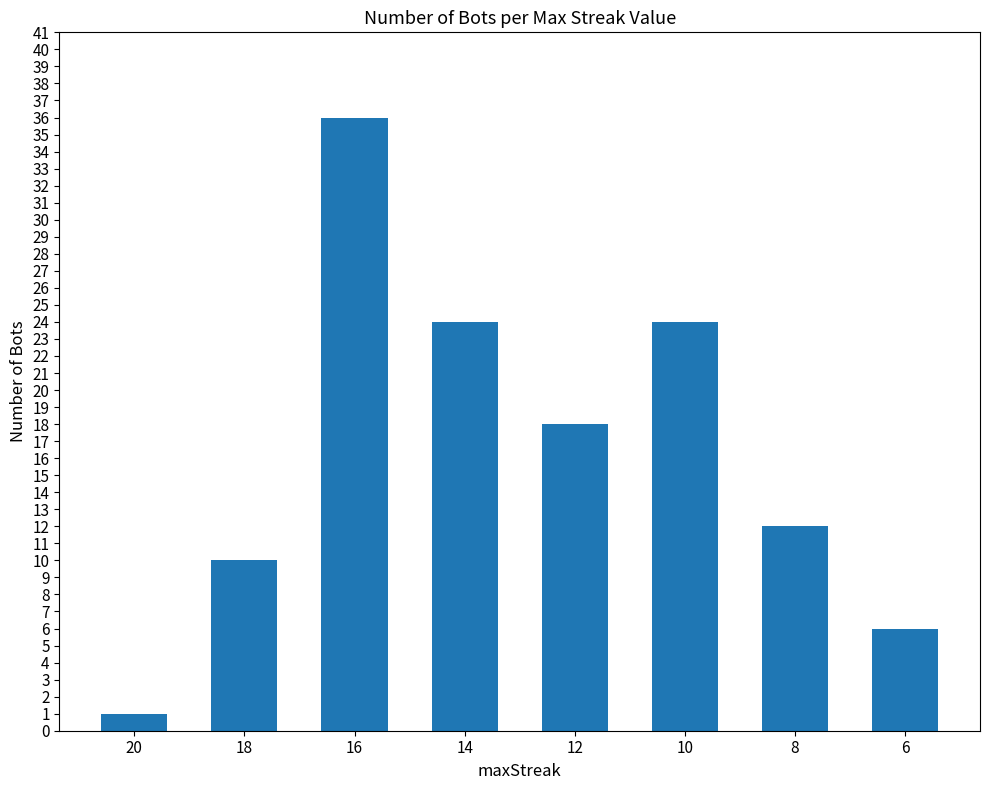

The value at 16 is 36. True or false?

True